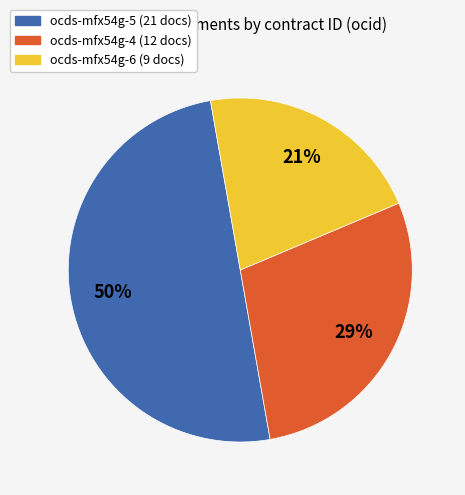

To the nearest percent, what is the difference between the largest and smallest slice percentages?

29%